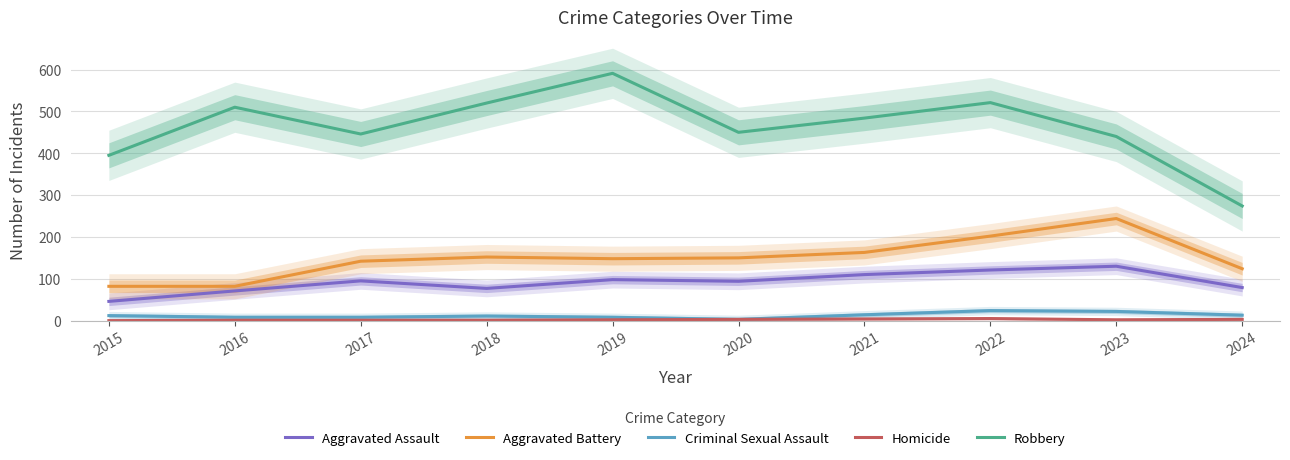

What is the value of the Homicide point at the 8th from the left?

5